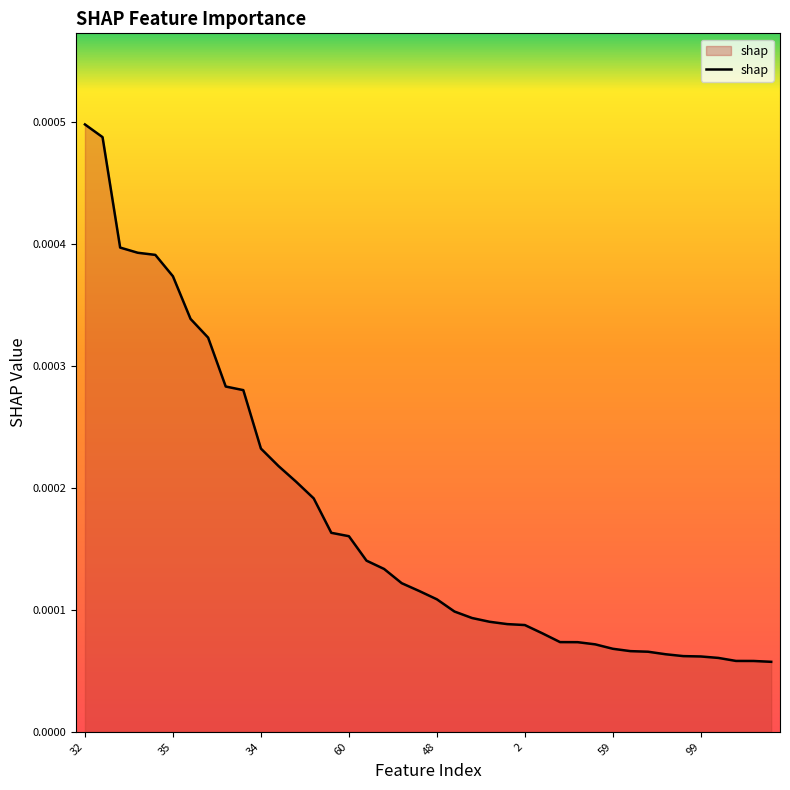

How many lines are shown in the chart?

1